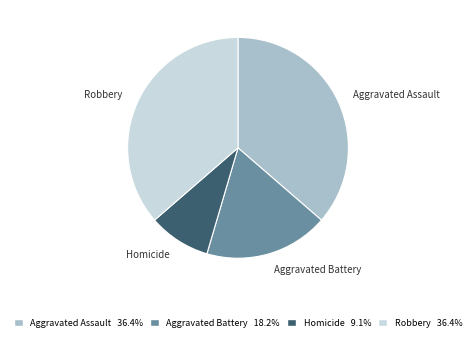

Count the number of slices in the pie.

4